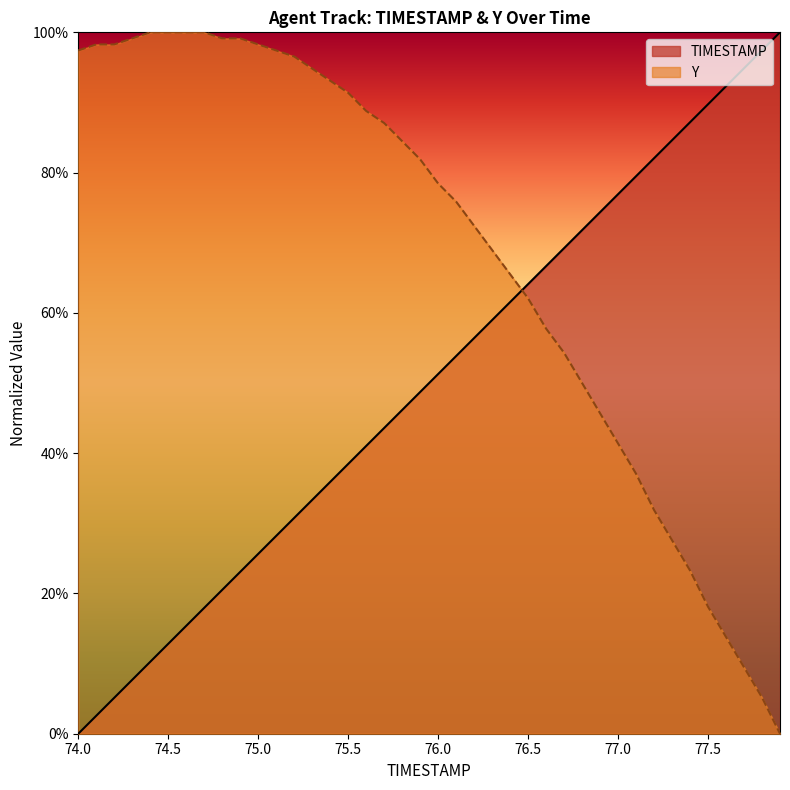

How many times do TIMESTAMP and Y cross each other?

1